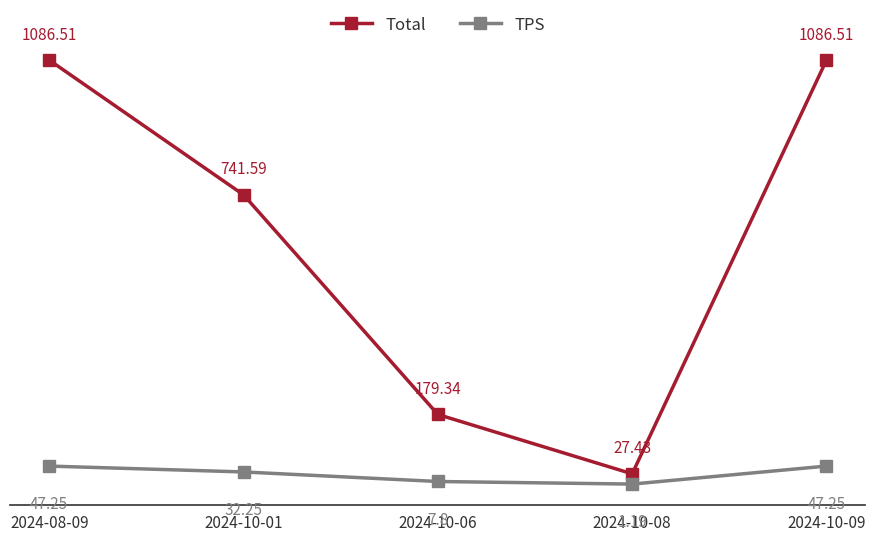

Rank the series by their maximum value, from lowest to highest.

TPS, Total